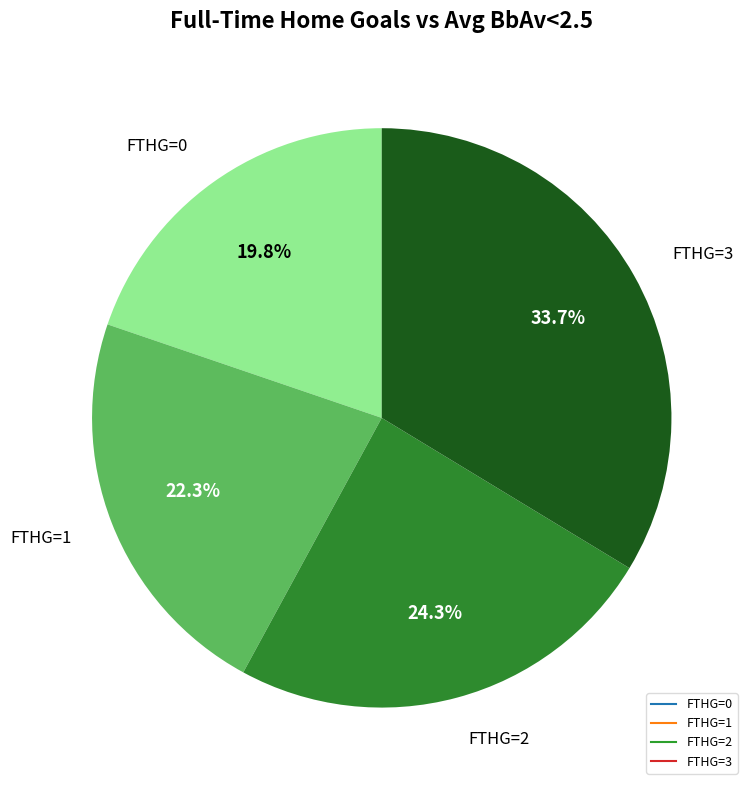

Which slice is the largest?

FTHG=3